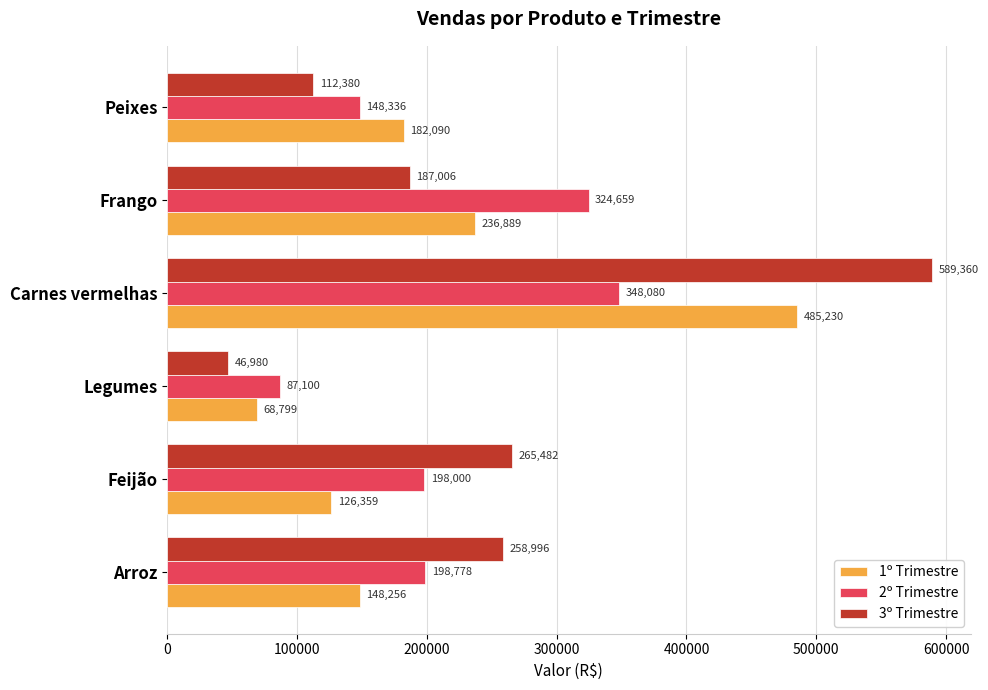

List the labels in order of 3º Trimestre value, largest first.

Carnes vermelhas, Feijão, Arroz, Frango, Peixes, Legumes